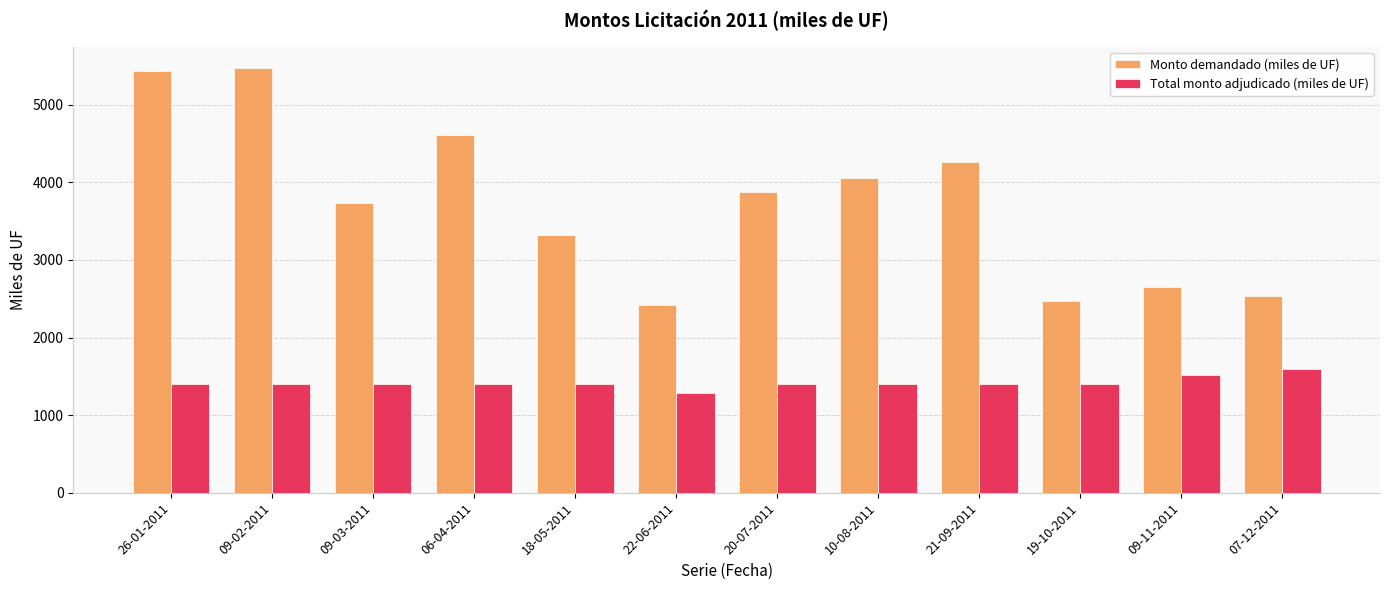

What is the label of the 12th bar from the right?

26-01-2011